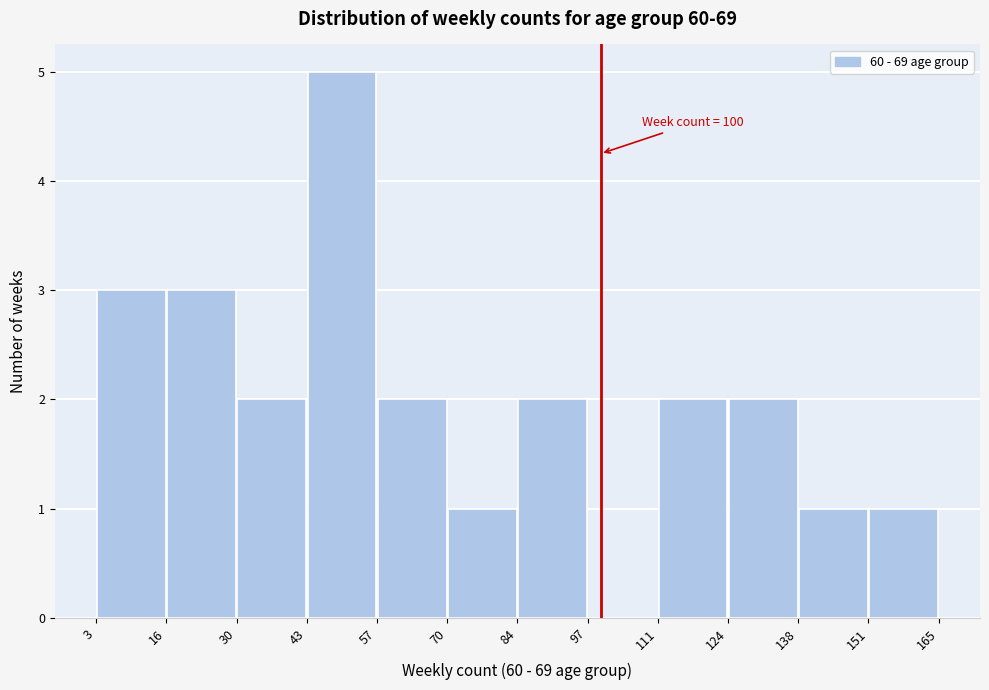

Which range on the x-axis has the tallest bar?

43 to 57